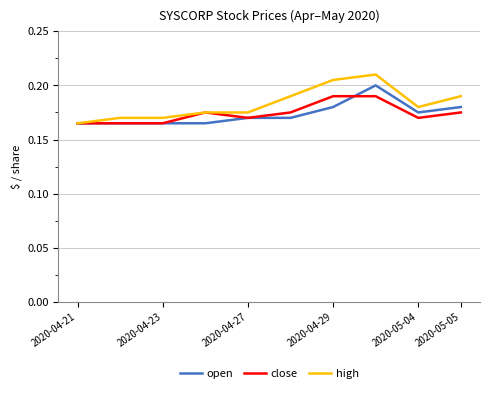

How many series are shown in this chart?

3